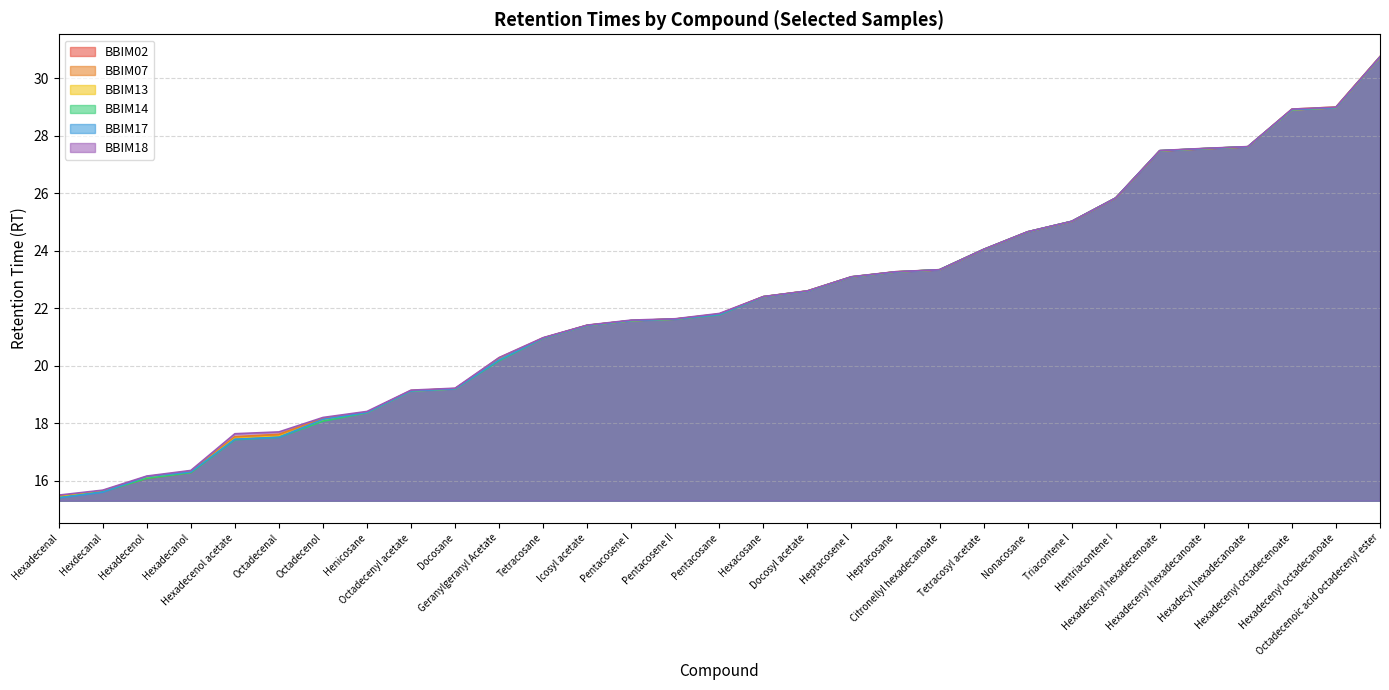

Count the number of data series in this chart.

6